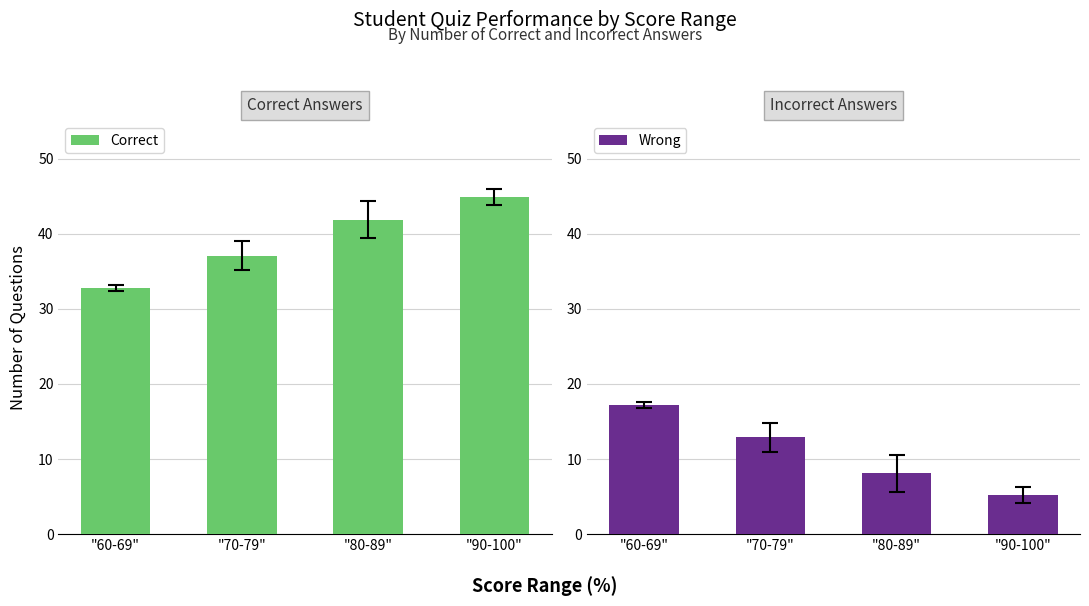

The Correct series shows 28.4 at "90-100". True or false?

False